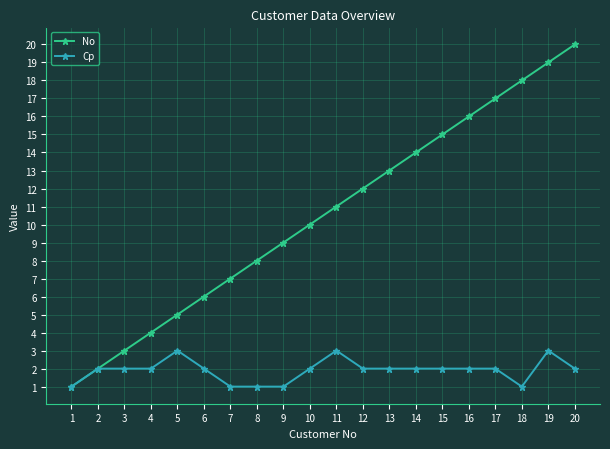

What is the spread (max minus min) of values at 19?

16